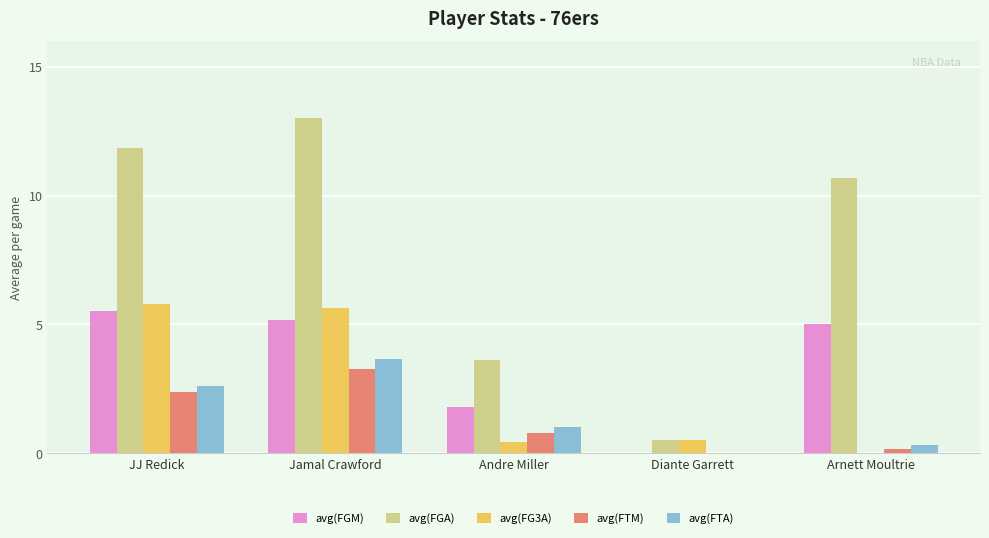

The avg(FG3A) series shows 0.0 at Arnett Moultrie. True or false?

True